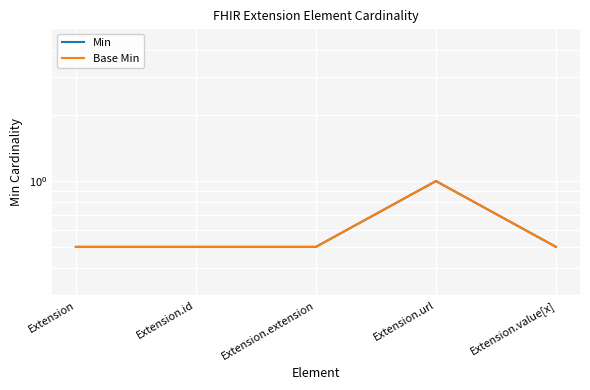

Reading left to right, extract all data points from this chart.

Min: 0.5	0.5	0.5	1.0	0.5
Base Min: 0.5	0.5	0.5	1.0	0.5